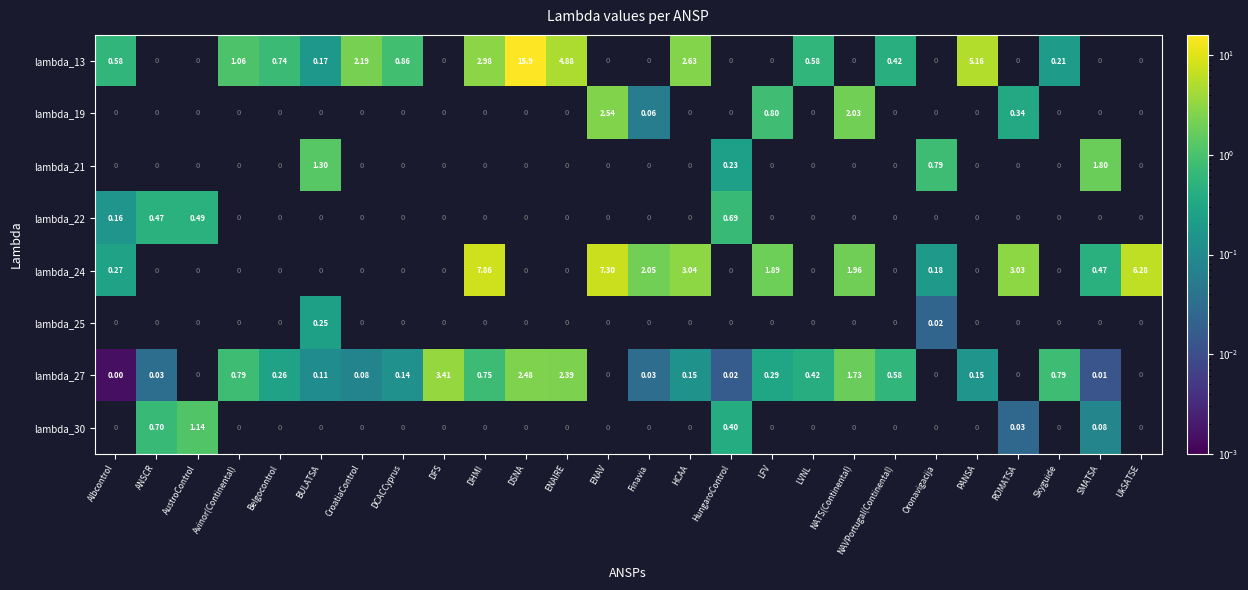

Where does the lambda_13 series first go above 4?

DSNA